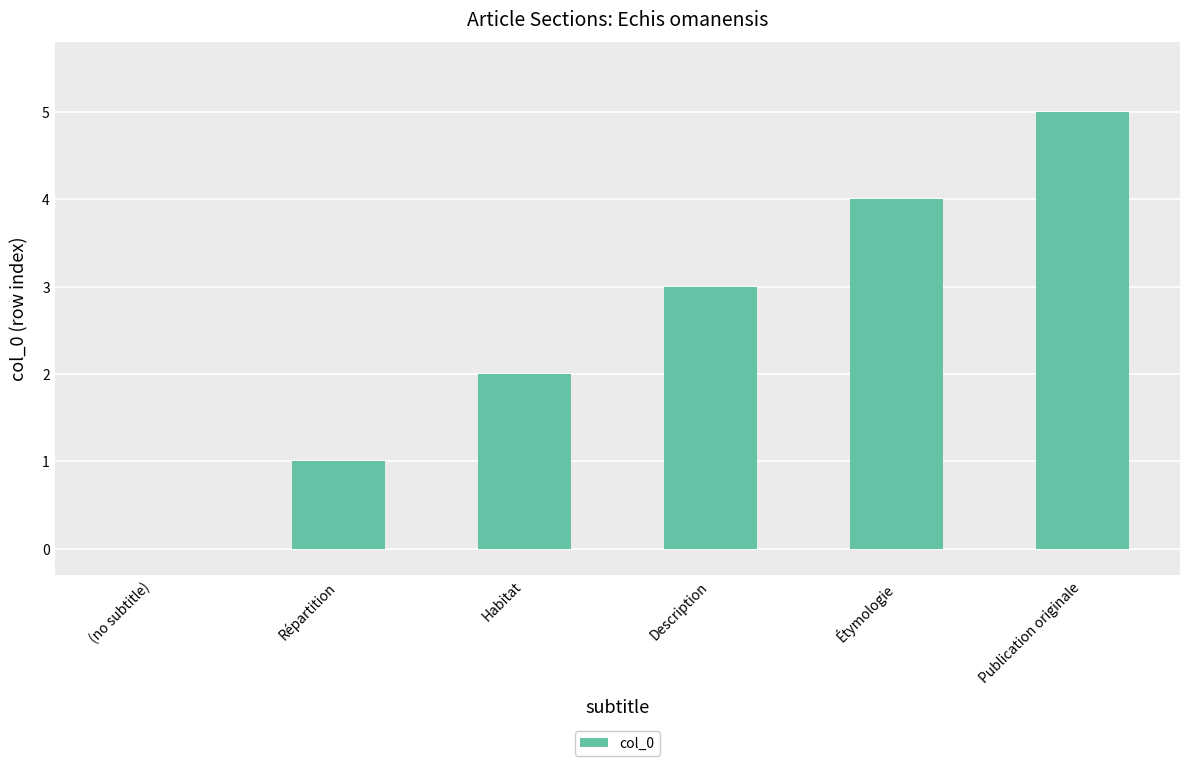

Reading right to left, extract all data points from this chart.

5	4	3	2	1	0